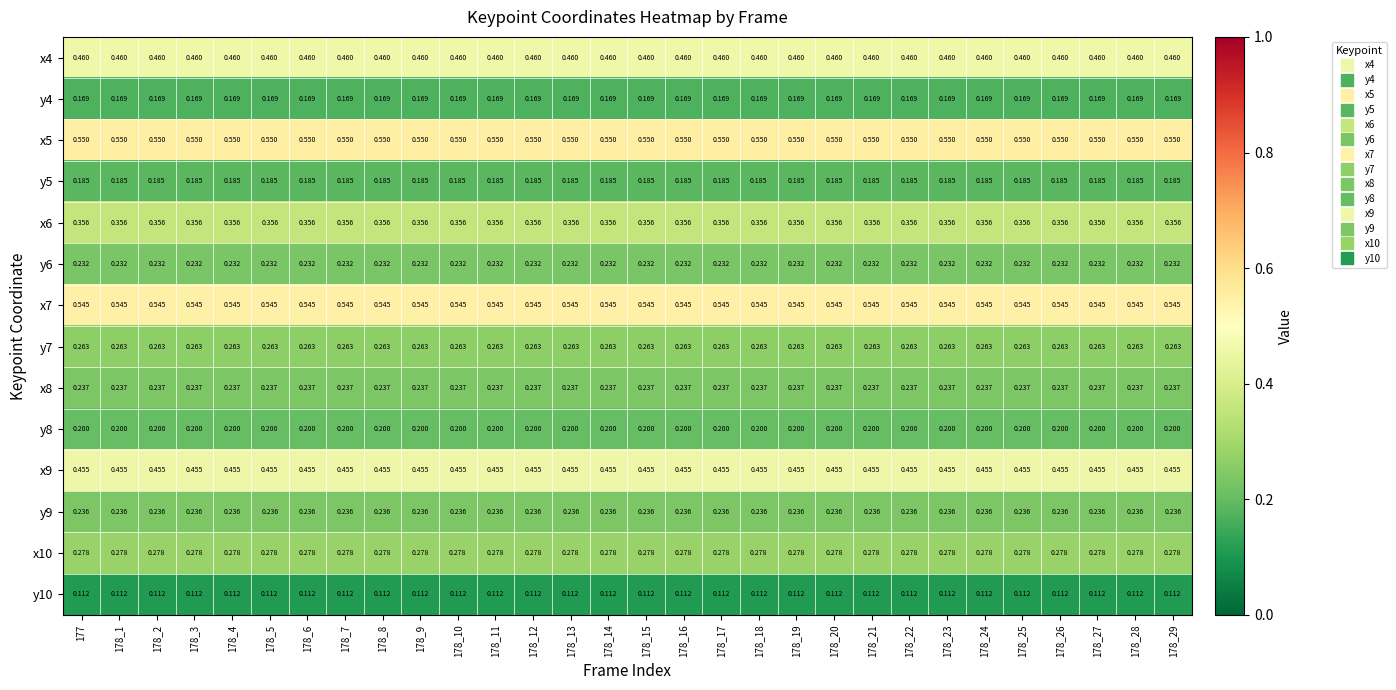

Is the value of x8 at 178_15 greater than the value of y9 at 178_26?

Yes